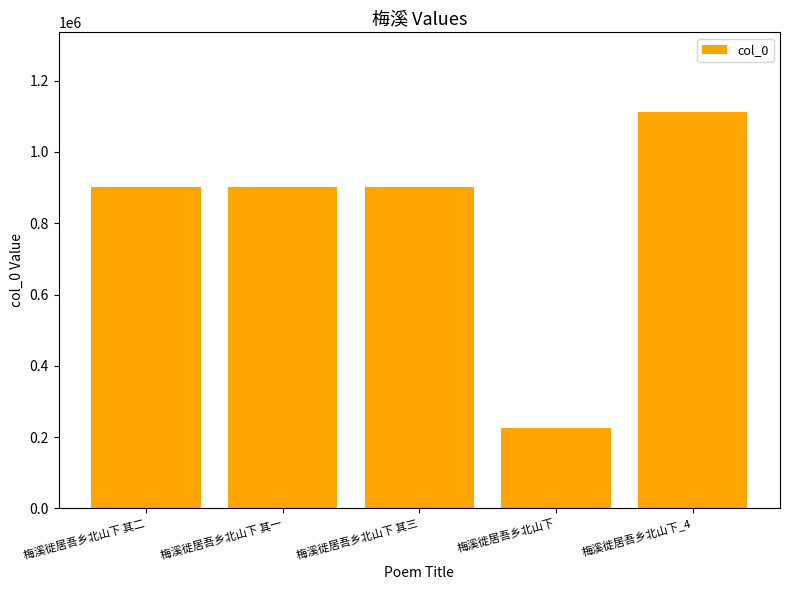

Is it true that the value at 梅溪徙居吾乡北山下_4 is 766688?

False